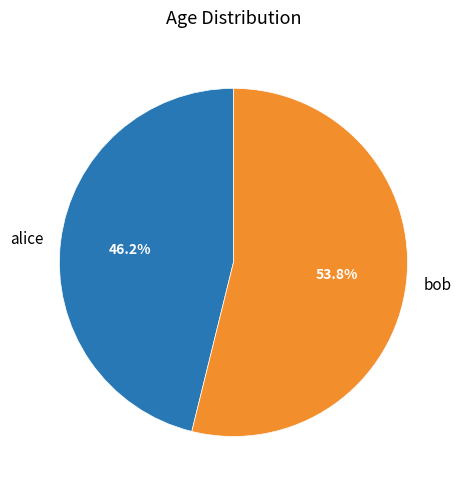

Count the number of slices in the pie.

2